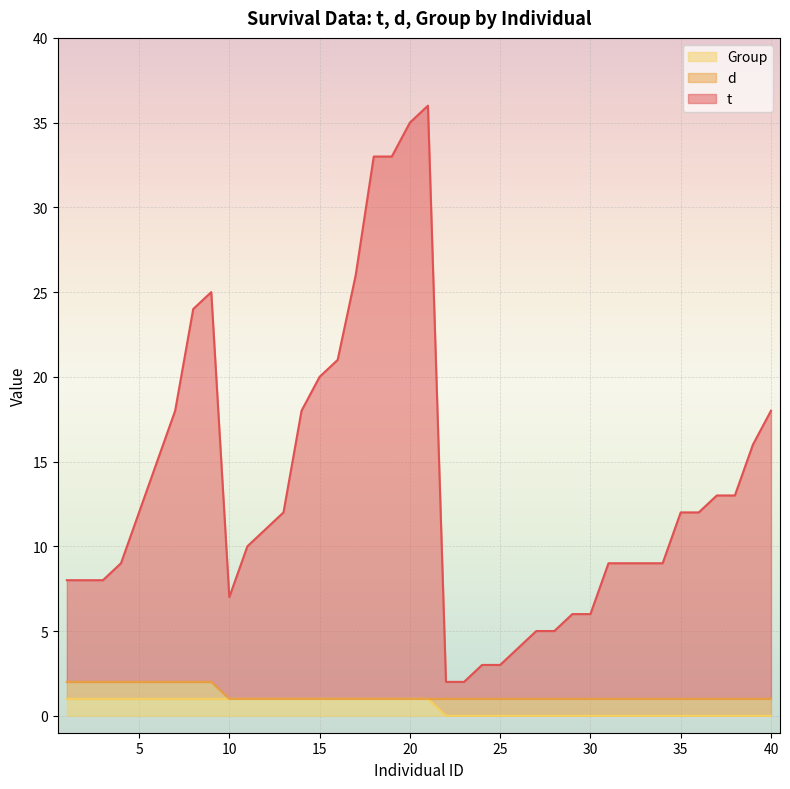

What is the value of the Group point at the 11th from the left?

1